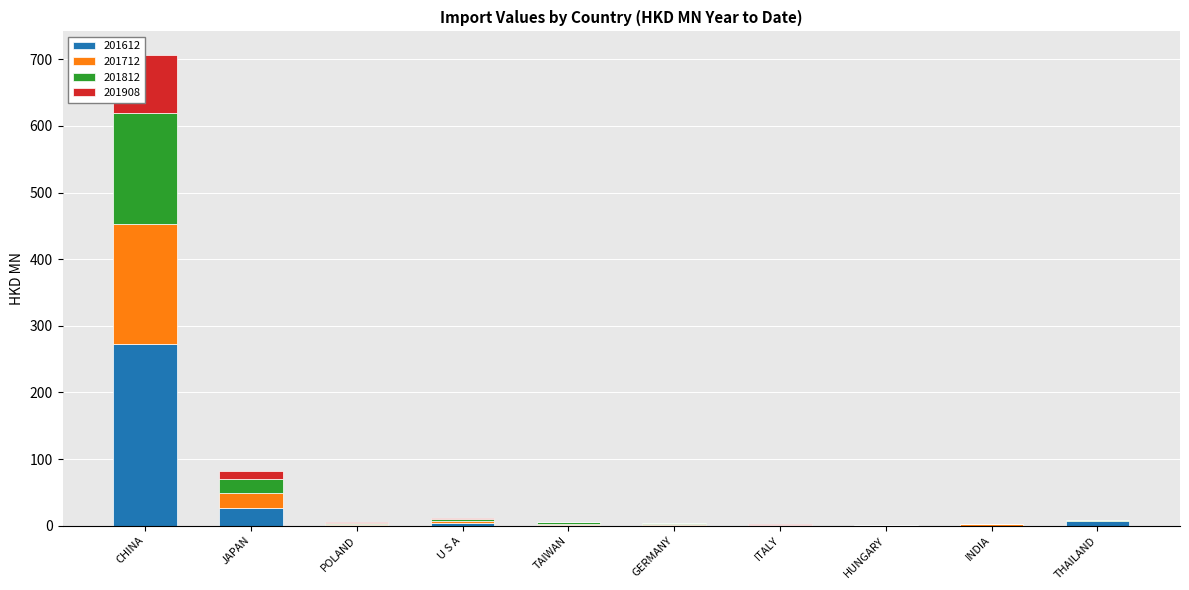

What is the difference between the 201908 values at HUNGARY and GERMANY?

0.1